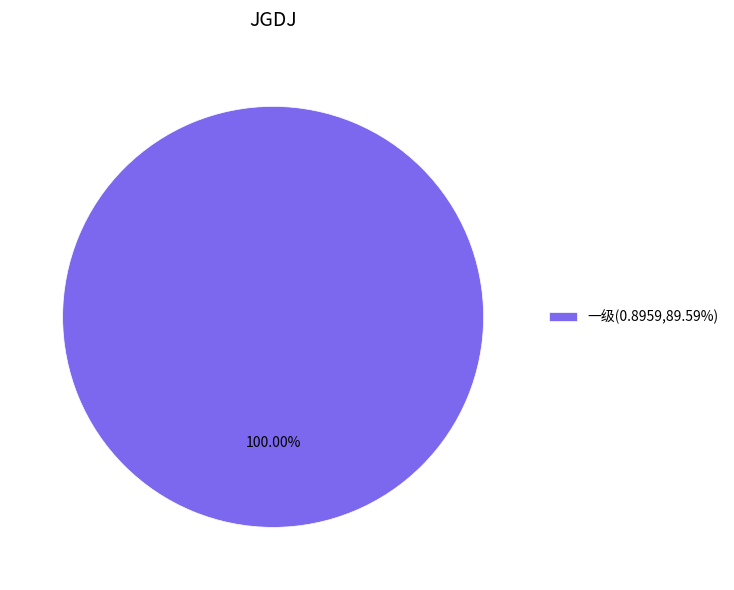

Rank the categories by value from highest to lowest.

一级(0.8959,89.59%)